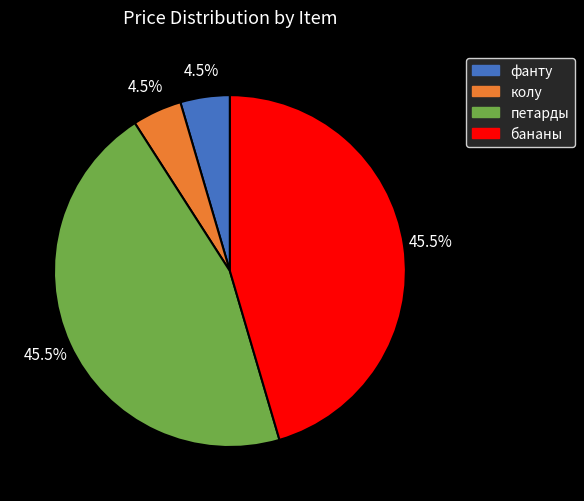

Does any single category account for the majority?

No